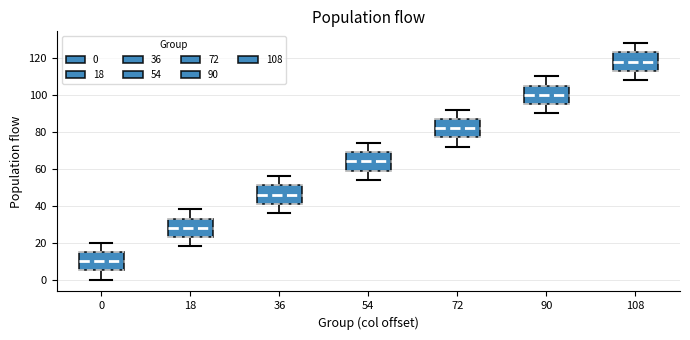

Which box has the highest median line?

108